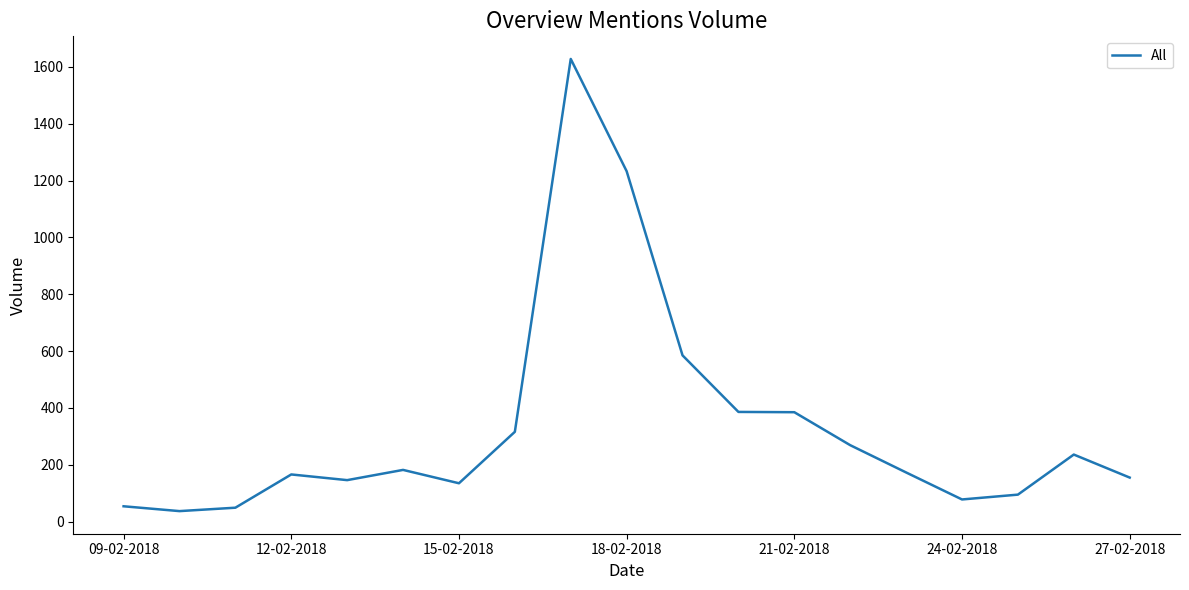

Does the chart have visible grid lines?

No